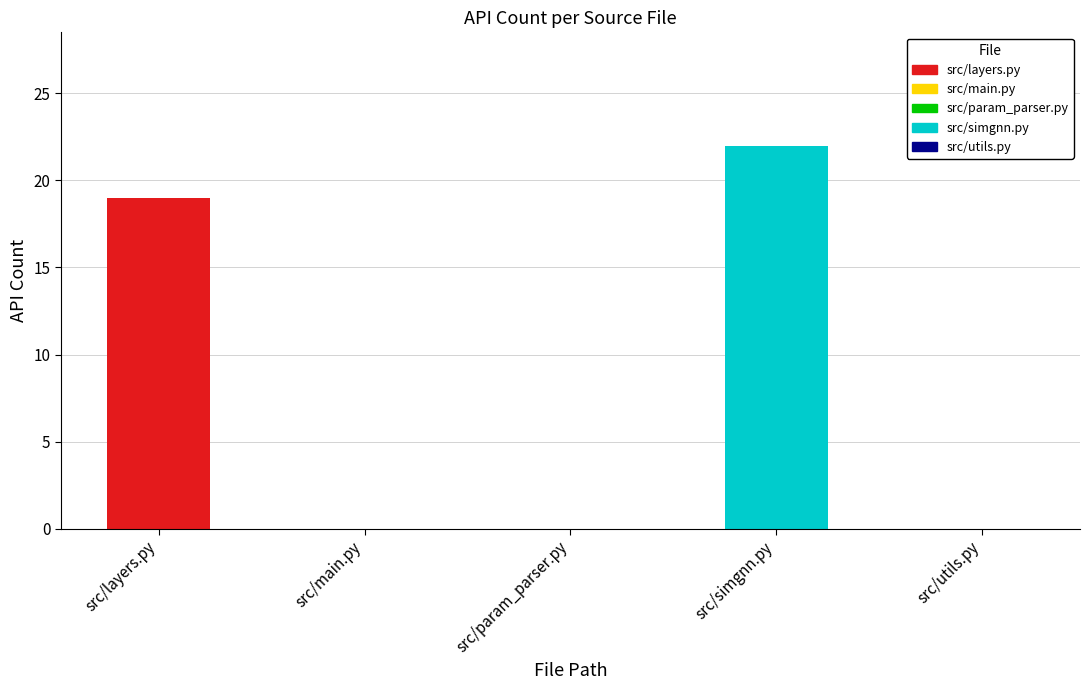

What is the change in value from src/main.py to src/simgnn.py?

+22